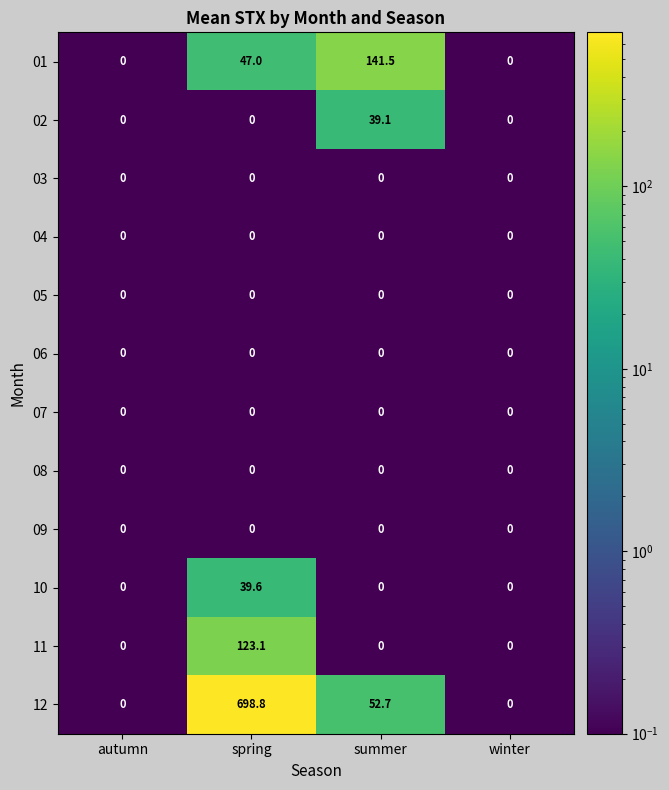

Which series has the largest range (max minus min)?

12